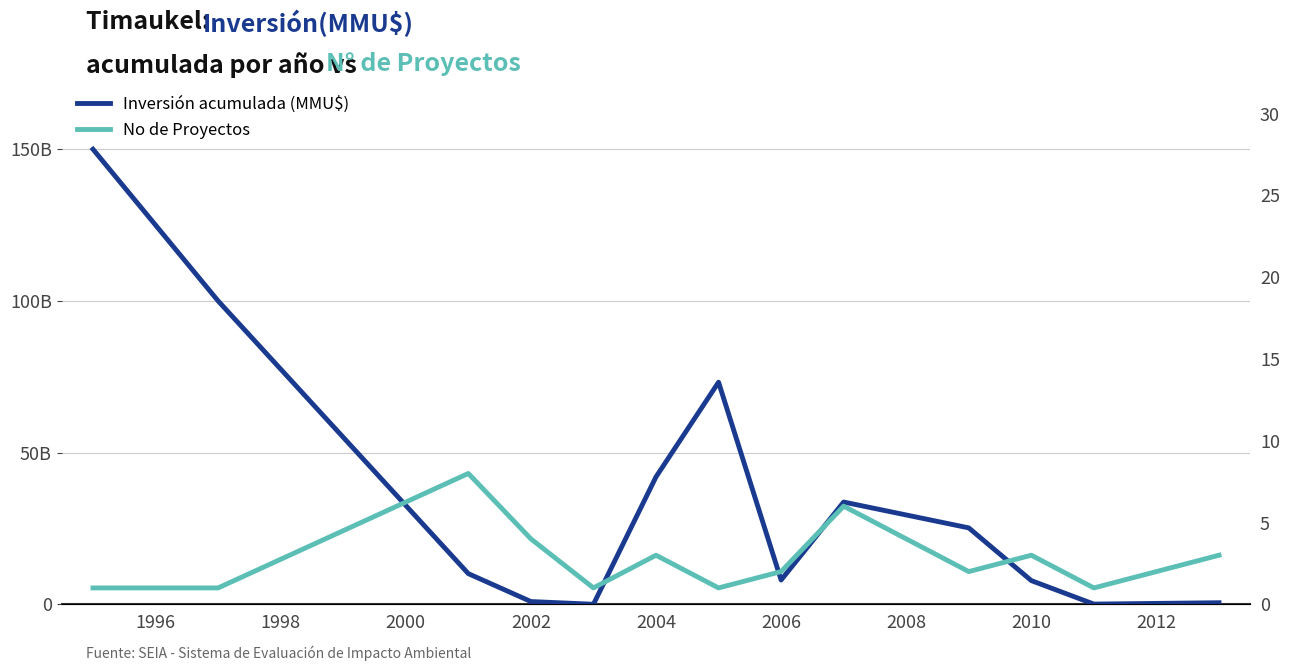

Which series has the largest range (max minus min)?

Inversión acumulada (MMU$)